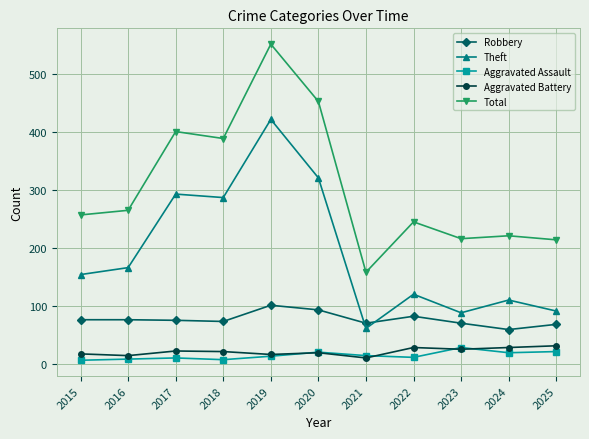

What are all the series names shown in the legend?

Robbery, Theft, Aggravated Assault, Aggravated Battery, Total